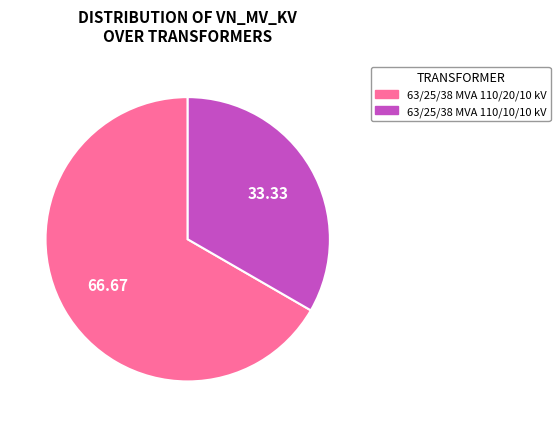

Combined, do 63/25/38 MVA 110/20/10 kV and 63/25/38 MVA 110/10/10 kV account for over 50%?

Yes